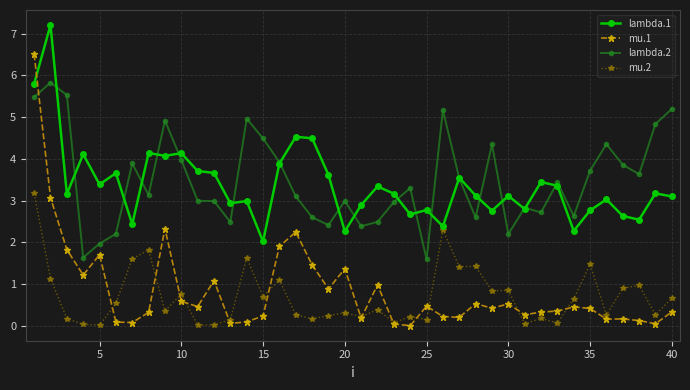

What is the value of the mu.1 point at the 5th from the left?

1.7